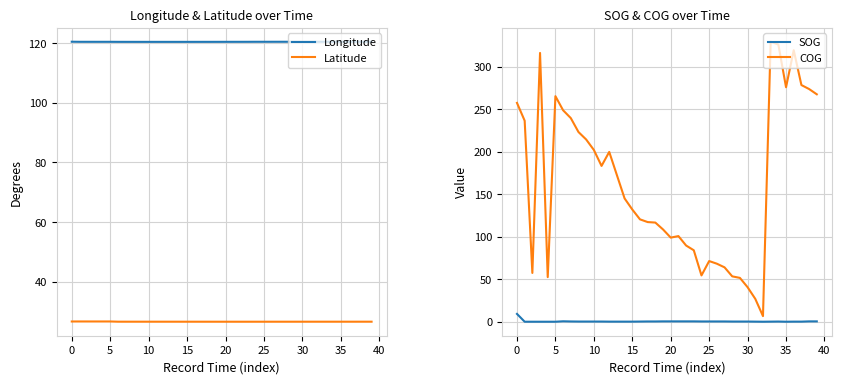

Between 16 and 20, which is larger?

20